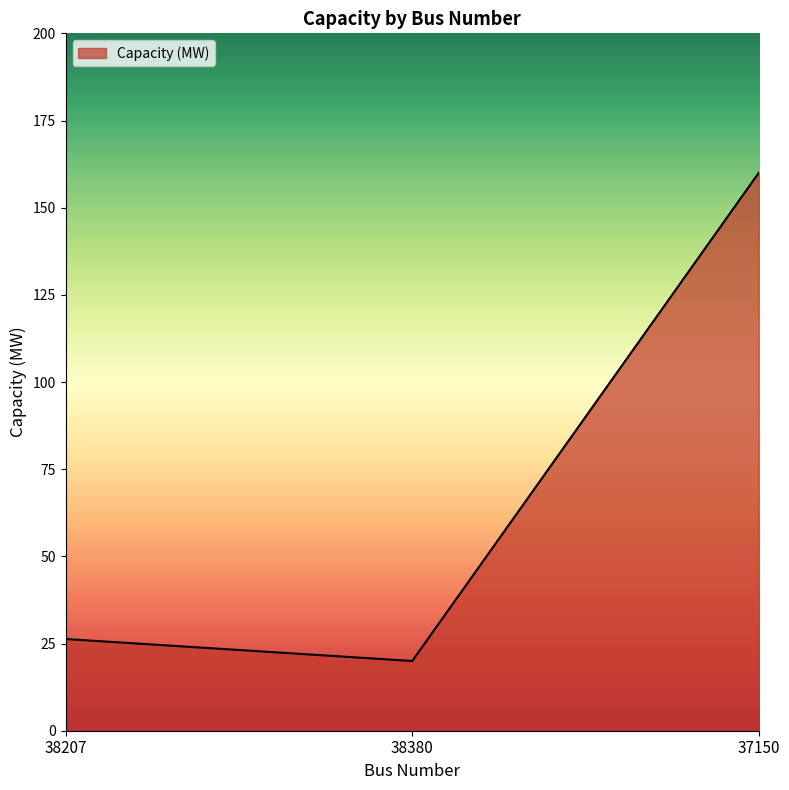

What is the sum of all values?

206.3